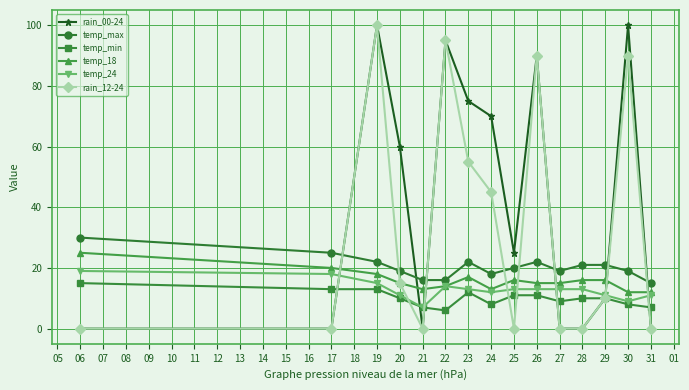

What is the lowest value of the temp_max series?

15